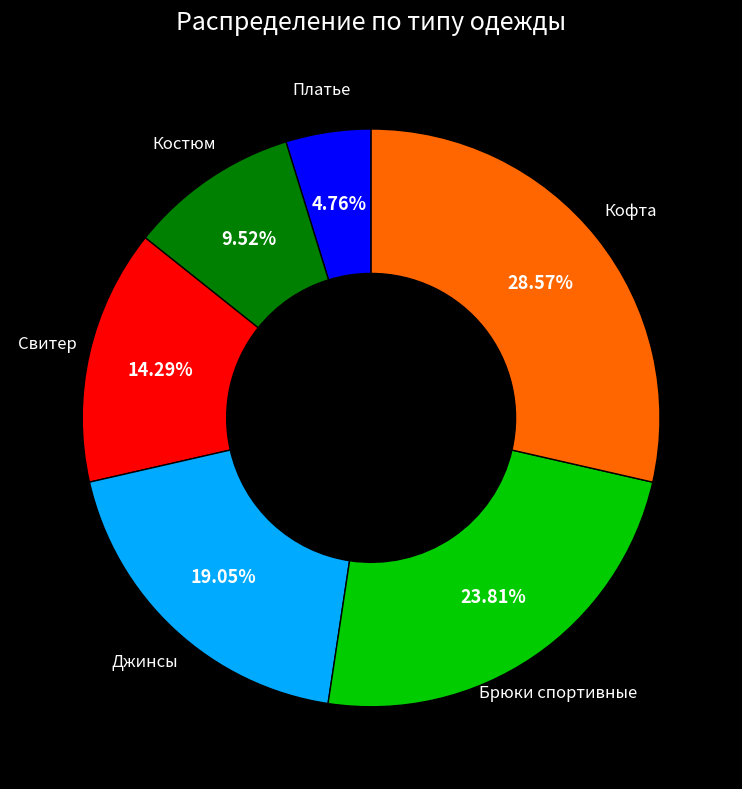

What is the total percentage of Костюм and Кофта?

38.1%